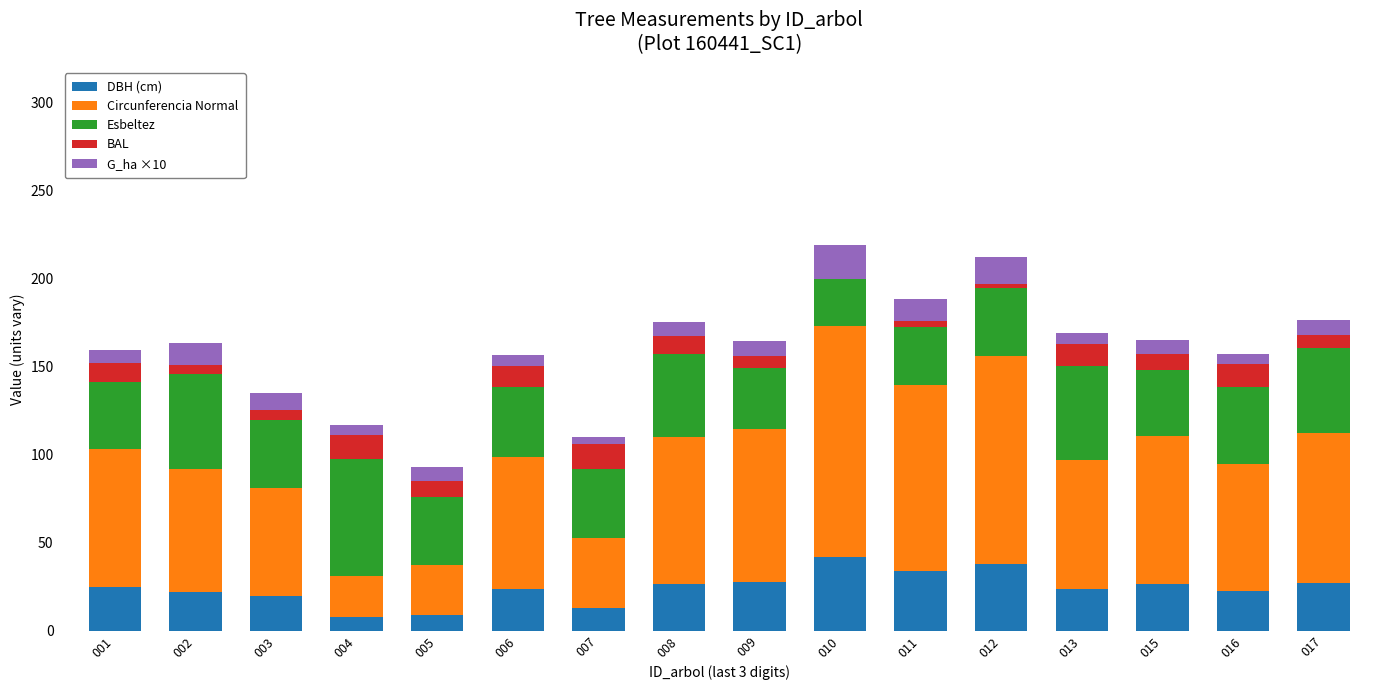

The DBH (cm) series shows 71.6 at 010. True or false?

False